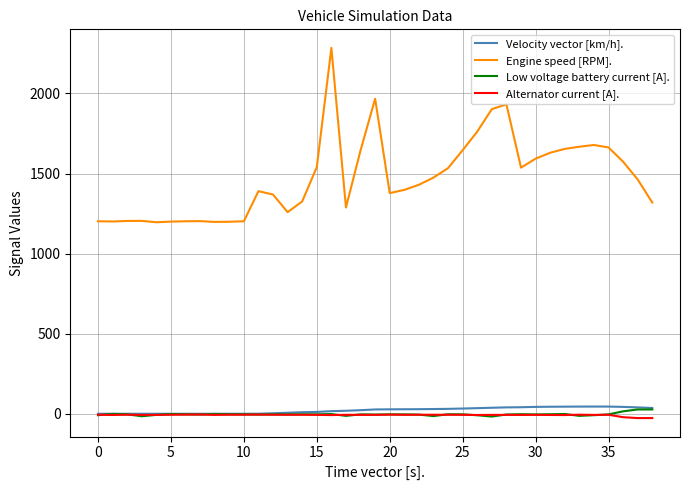

What is the greatest value displayed?

2285.0